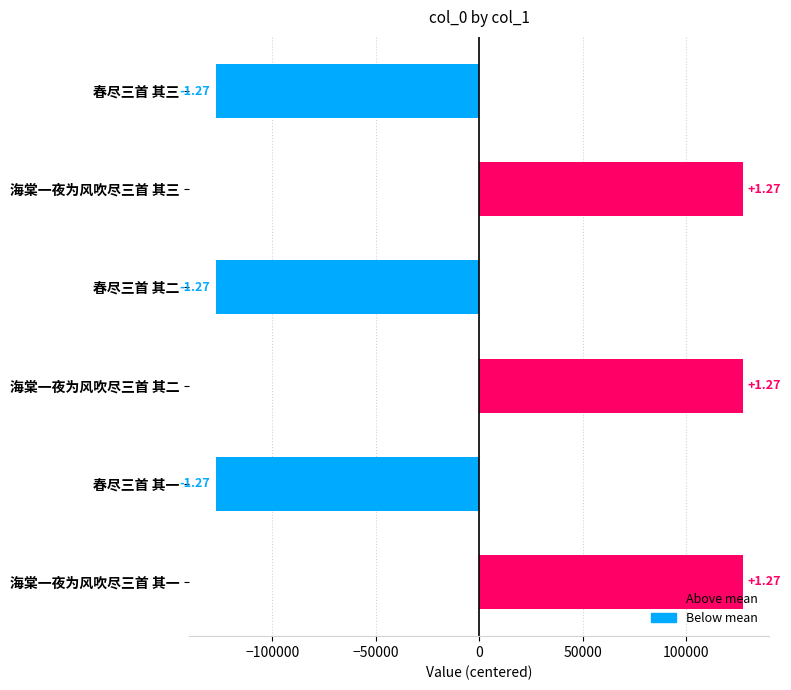

Does the chart contain any negative values?

Yes